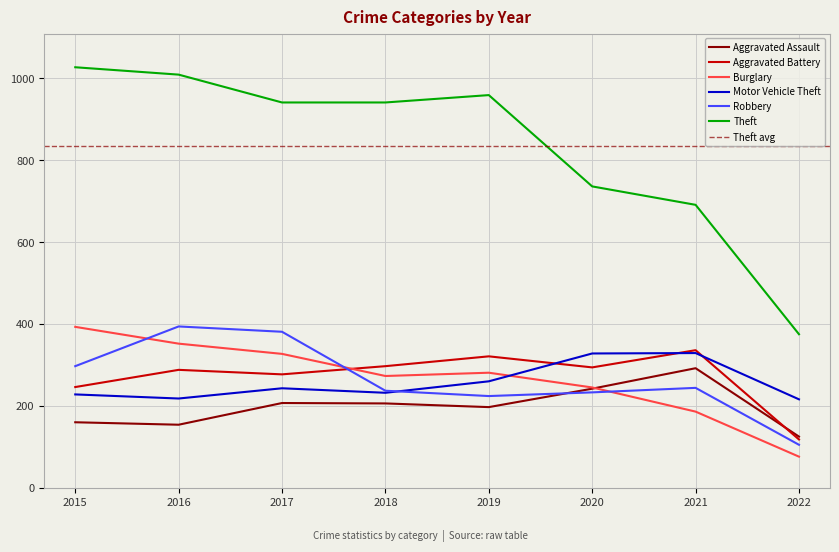

How many values in the Theft series exceed 941?

3